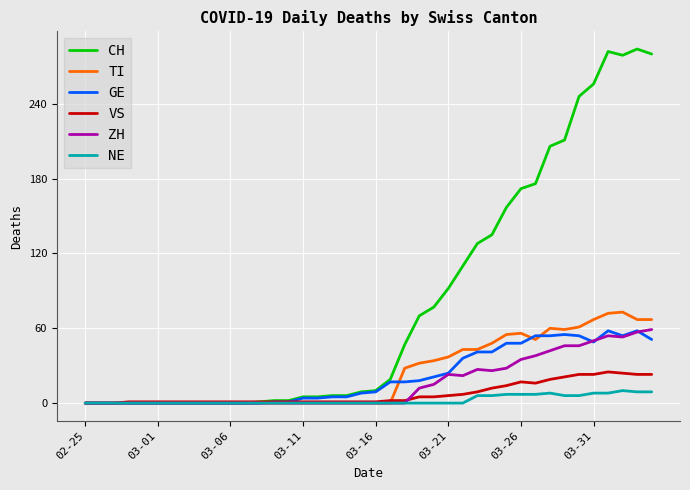

What is the greatest value displayed?

284